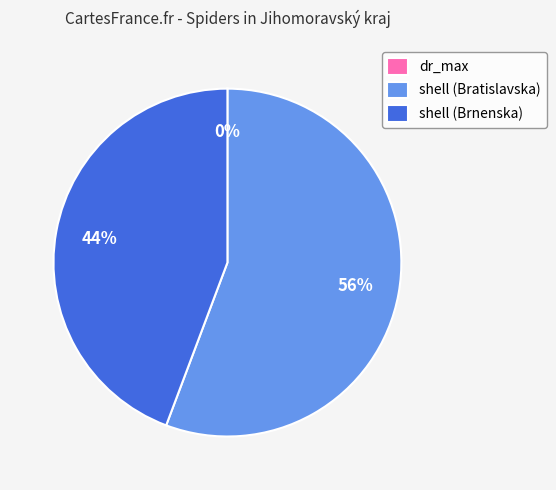

Is there a majority slice in this chart?

Yes